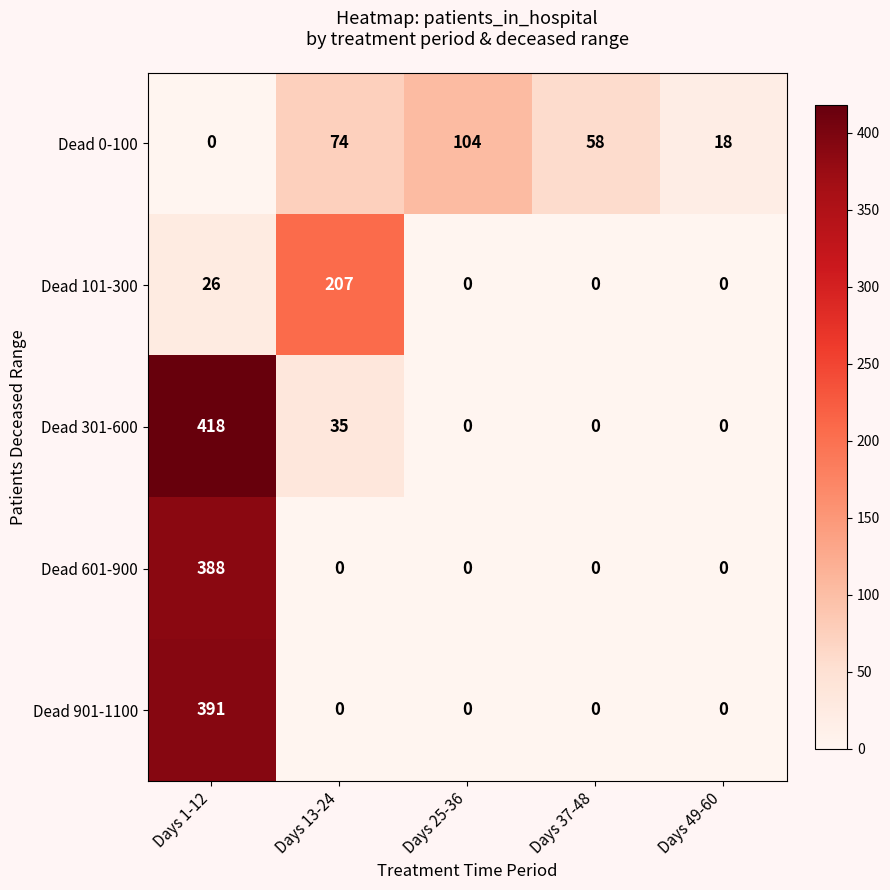

At which category is the sum across all series the highest?

Days 1-12